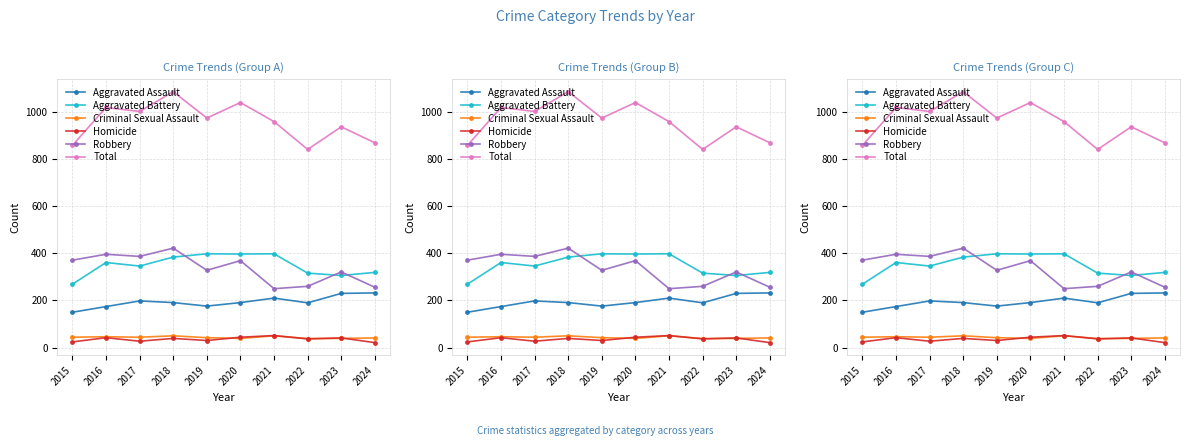

What is the value of the Homicide point at the 5th from the left?

30